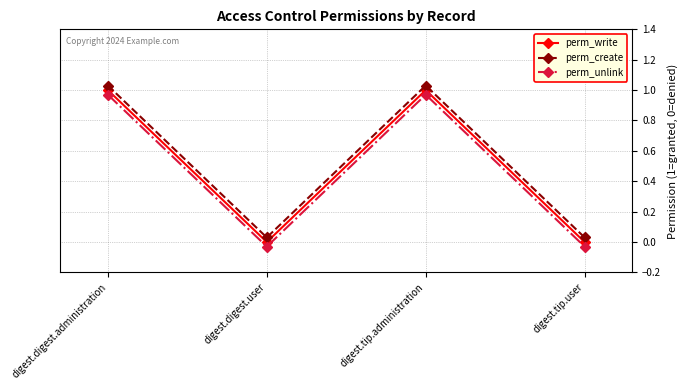

What is the label of the 3rd point from the left?

digest.tip.administration